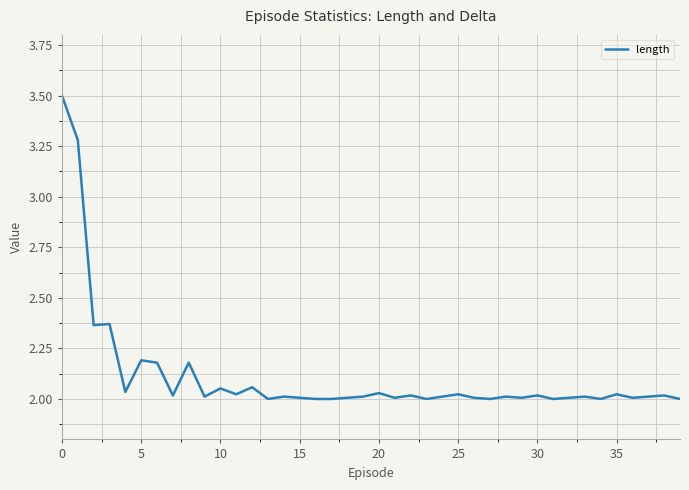

What is the difference between the maximum and minimum values?

1.5